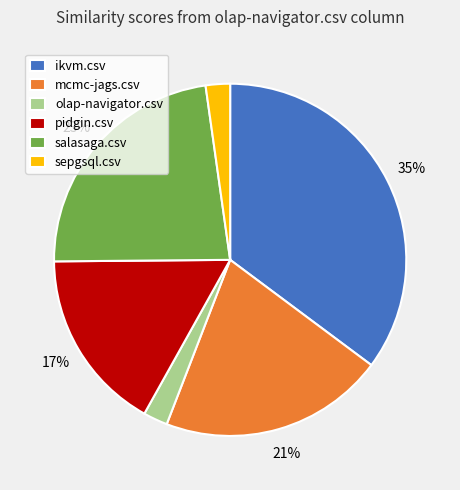

Count the number of slices in the pie.

6